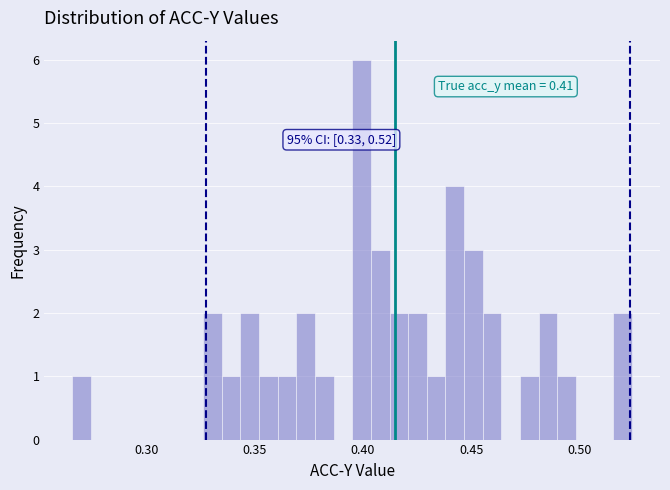

Read against the x-axis, roughly where is the centre of the tallest bar?

0.400